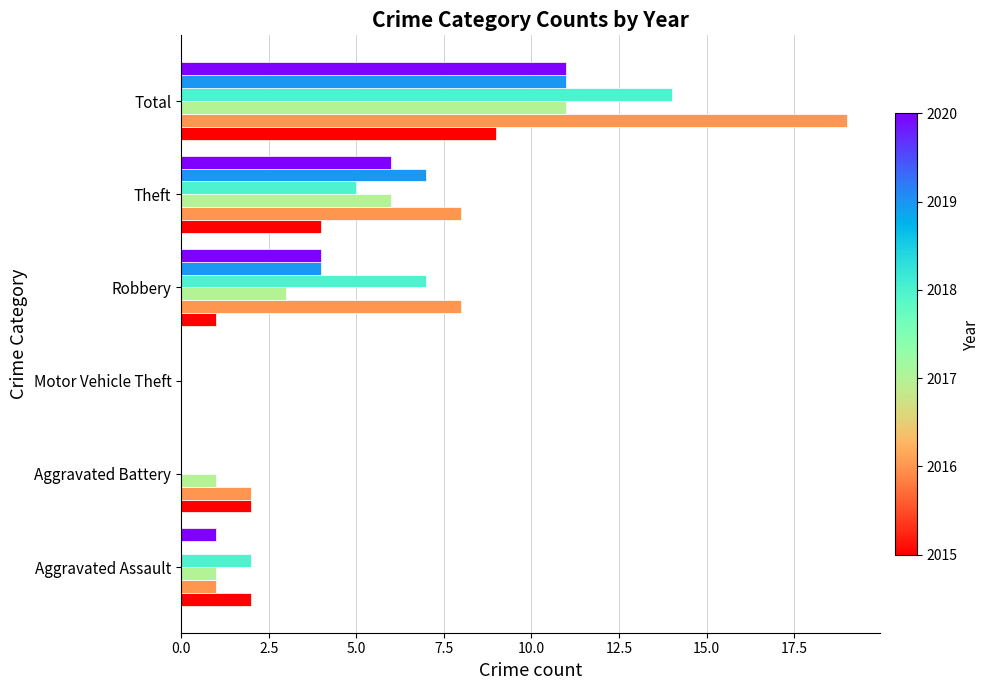

At which category does the chart reach its peak across all series?

Total